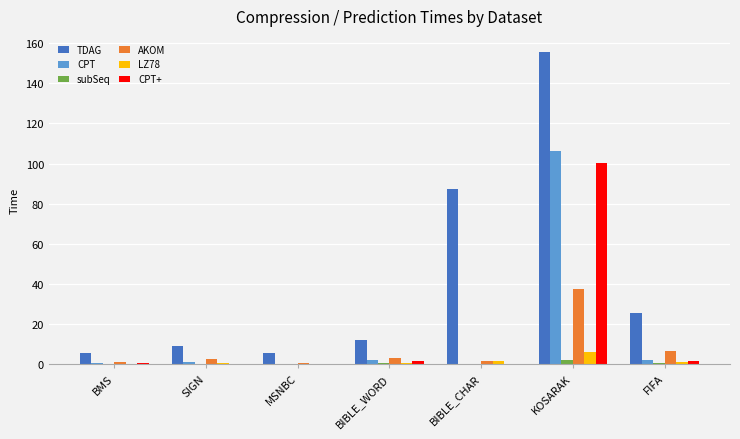

How many series are shown in this chart?

6